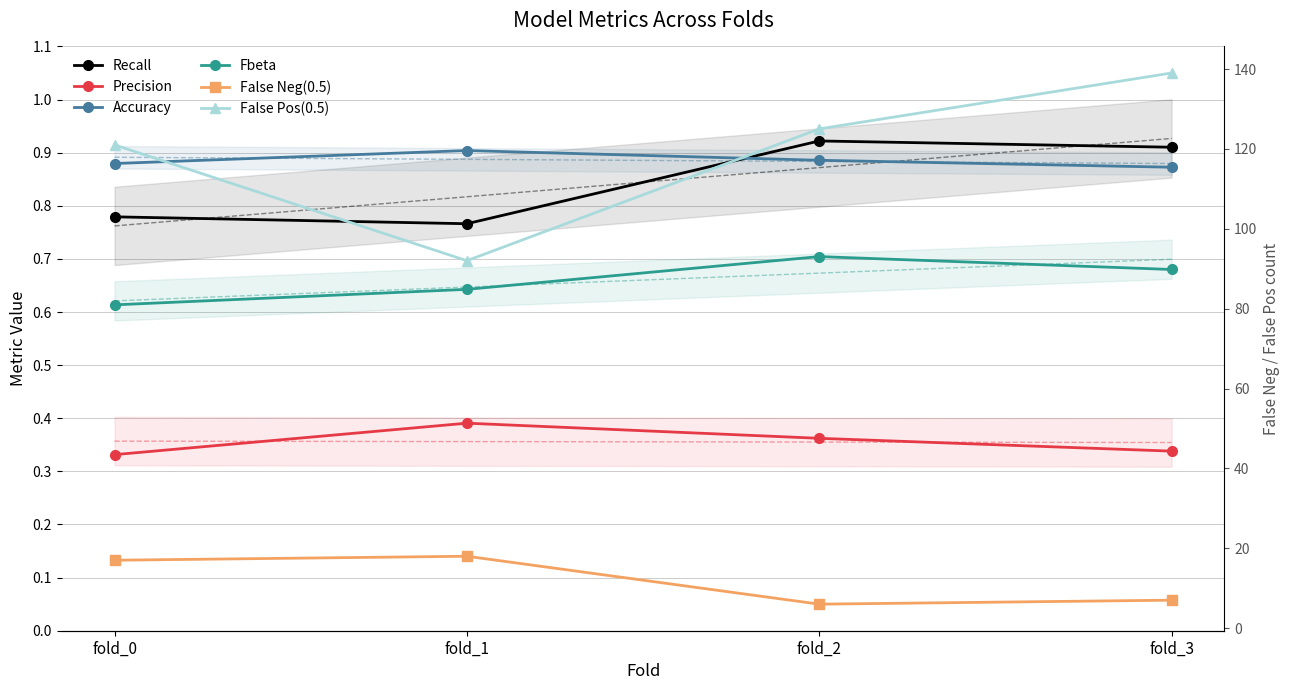

True or false: Recall has a value of 0.6 at fold_2.

False